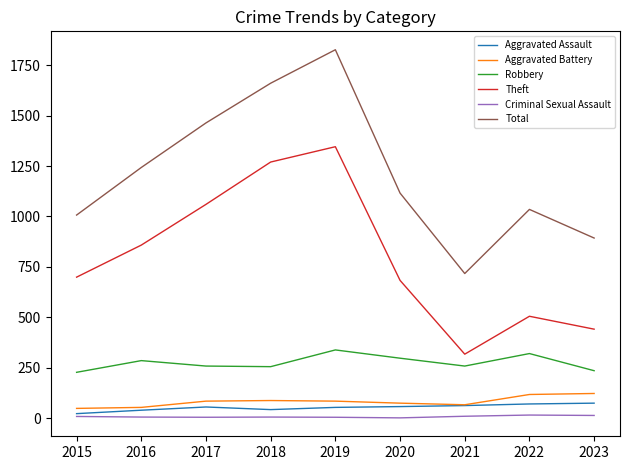

Which series has the largest total across all categories?

Total